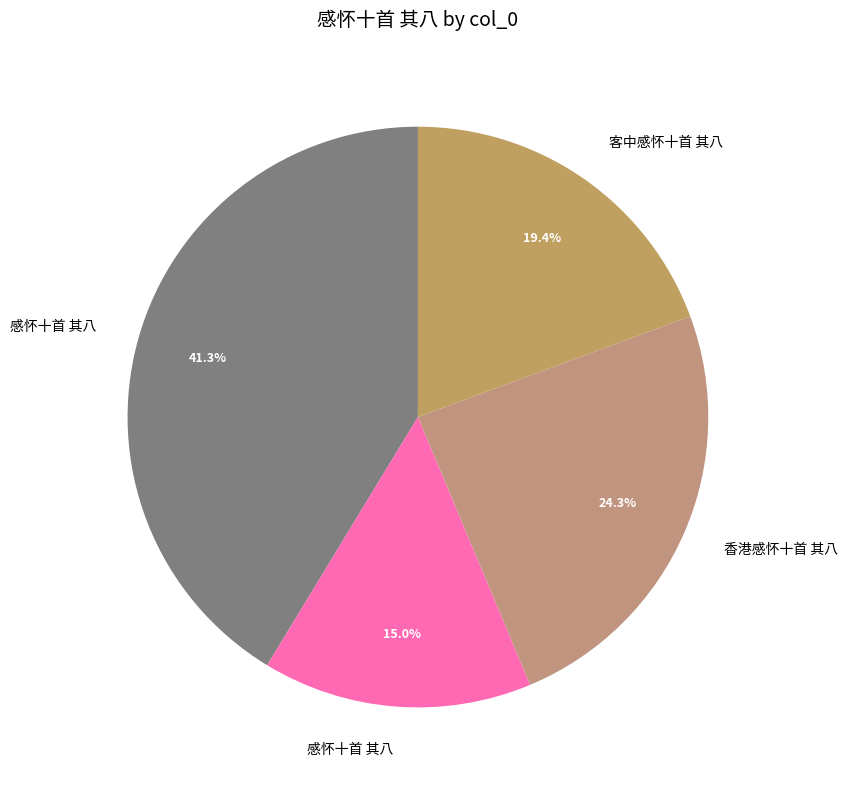

Which category has the smallest portion of the pie?

感怀十首 其八